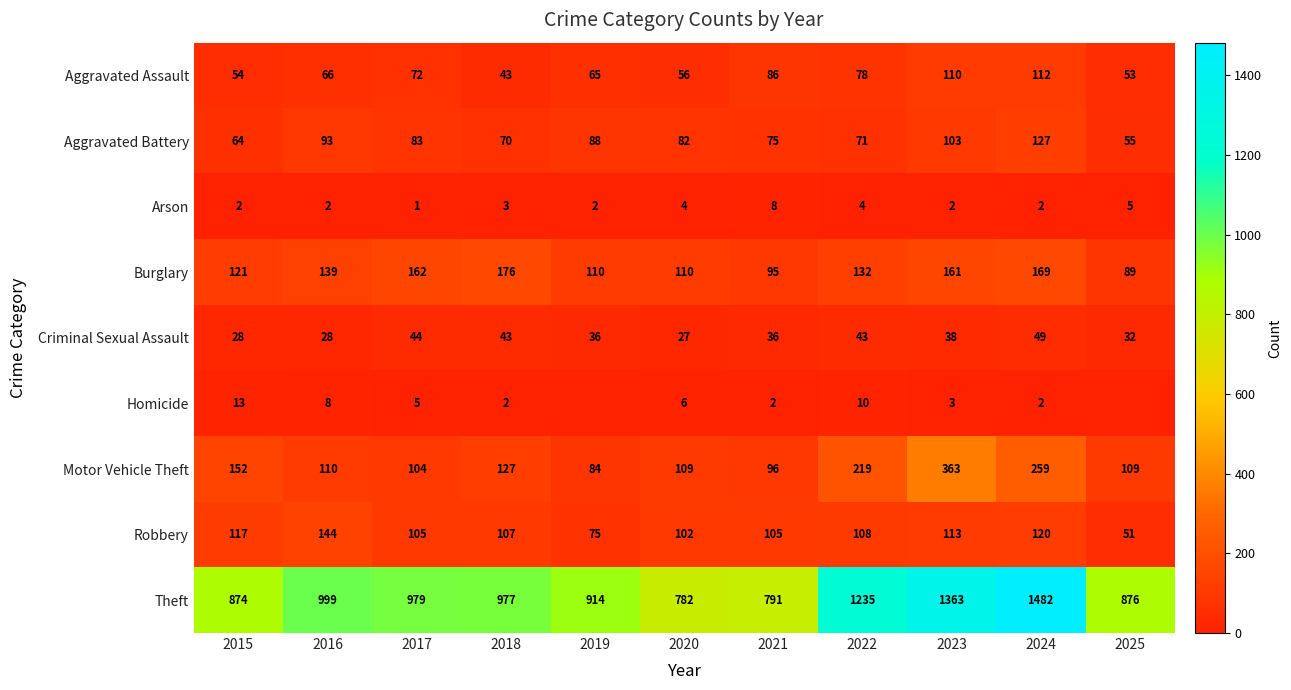

What is the difference between the highest and lowest values at 2019?

914